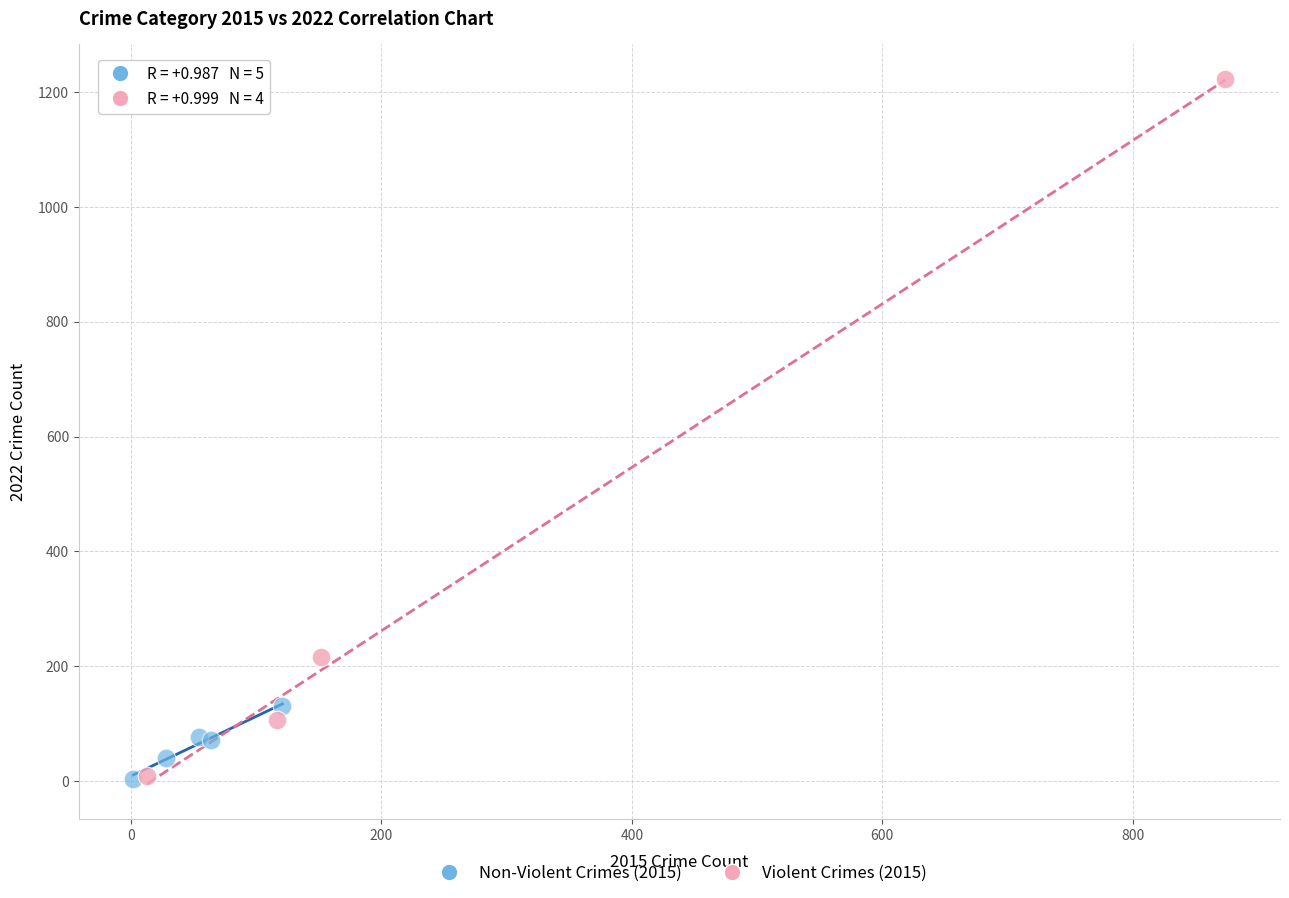

Which series has the largest Y range (max minus min)?

Violent Crimes (2015)